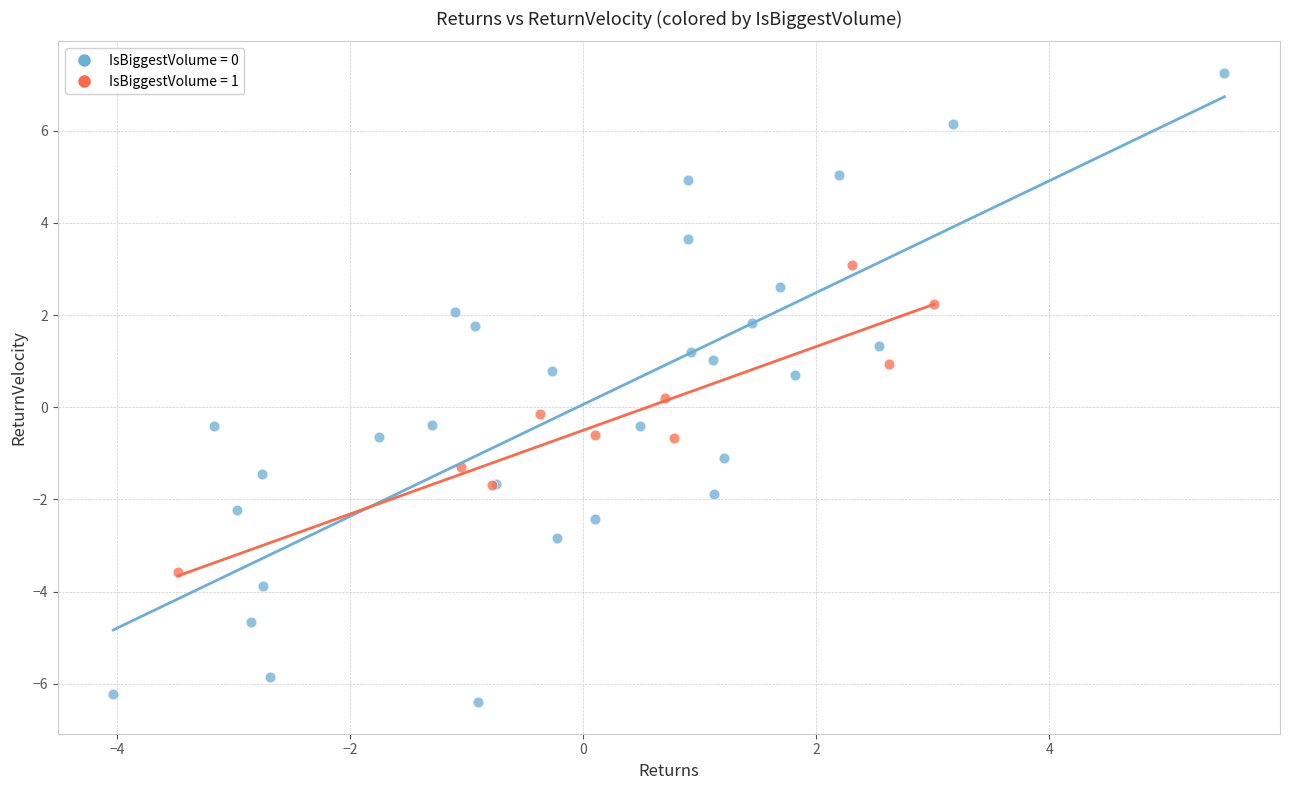

Which series reaches the maximum Y coordinate?

IsBiggestVolume = 0